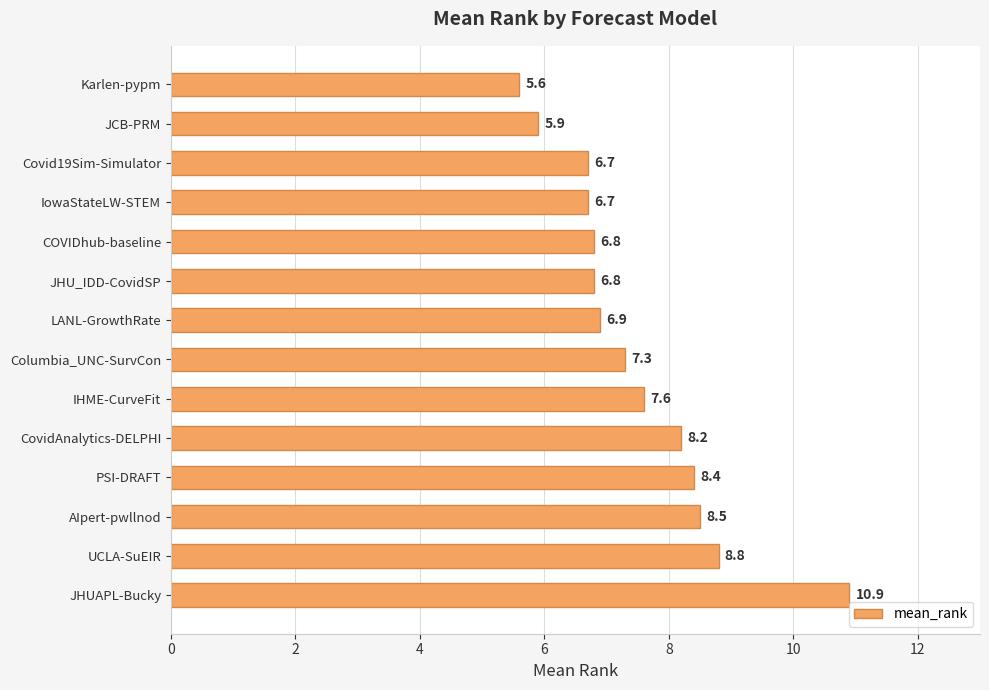

Reading bottom to top, transcribe all the data shown in this chart.

JHUAPL-Bucky=10.9	UCLA-SuEIR=8.8	AIpert-pwllnod=8.5	PSI-DRAFT=8.4	CovidAnalytics-DELPHI=8.2	IHME-CurveFit=7.6	Columbia_UNC-SurvCon=7.3	LANL-GrowthRate=6.9	JHU_IDD-CovidSP=6.8	COVIDhub-baseline=6.8	IowaStateLW-STEM=6.7	Covid19Sim-Simulator=6.7	JCB-PRM=5.9	Karlen-pypm=5.6